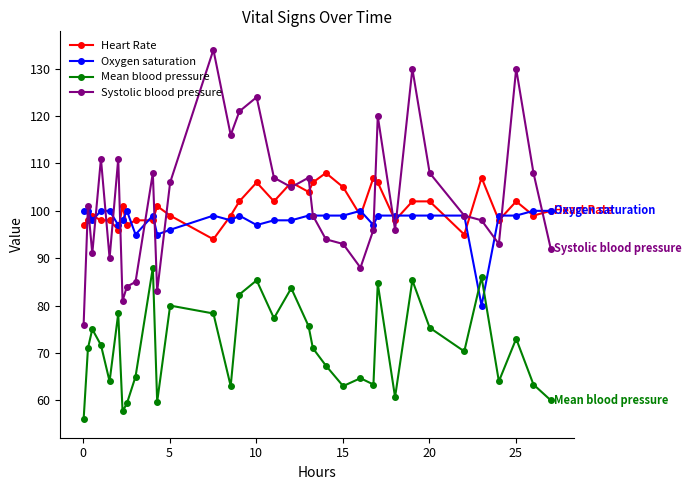

True or false: Mean blood pressure and Heart Rate cross at least once.

False